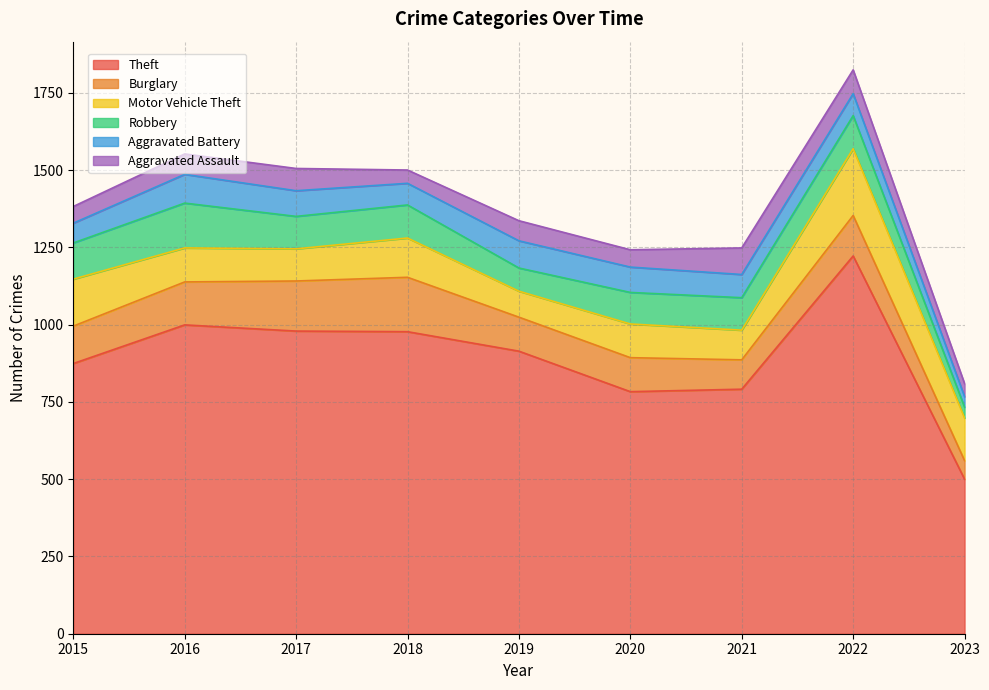

What is the approximate value of Burglary at 2016, to the nearest 50?

150